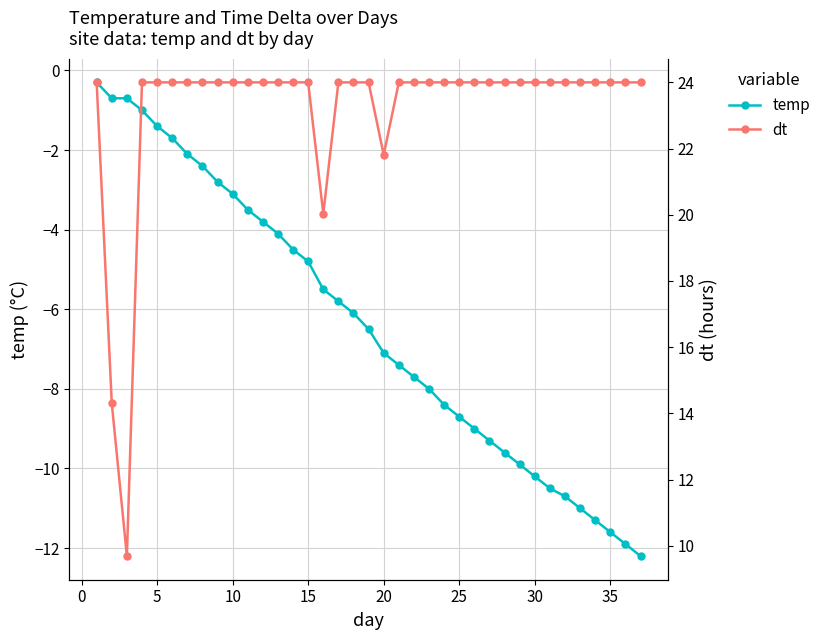

What is the maximum value for temp?

-0.3